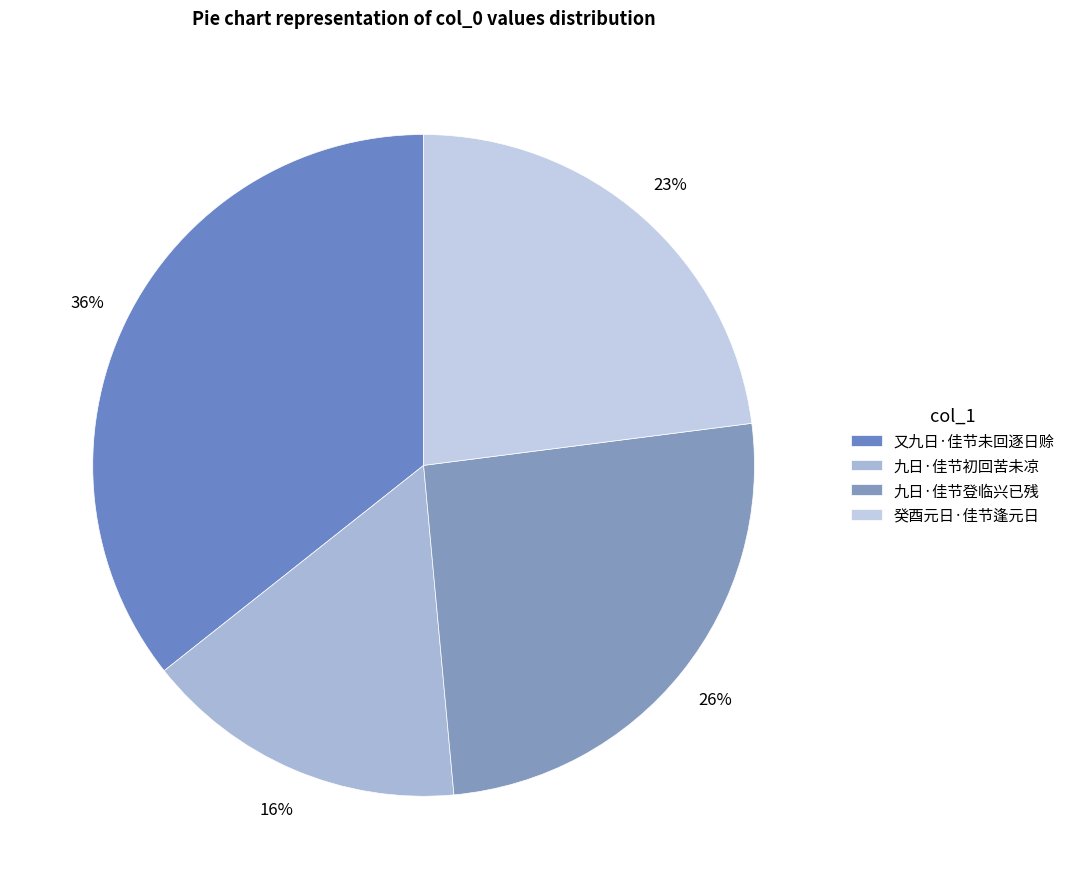

Rank the categories by value from highest to lowest.

又九日·佳节未回逐日赊, 九日·佳节登临兴已残, 癸酉元日·佳节逢元日, 九日·佳节初回苦未凉